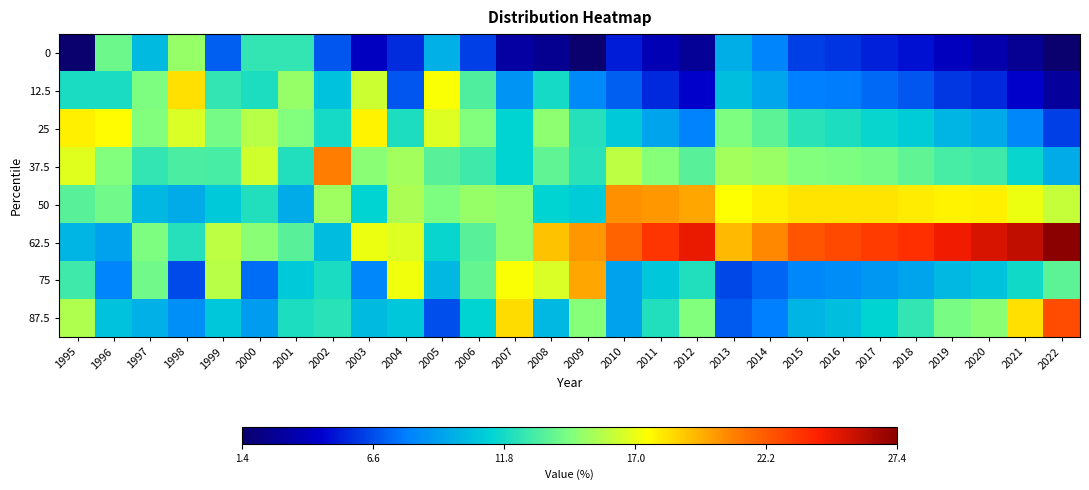

How many distinct data groups are displayed?

8